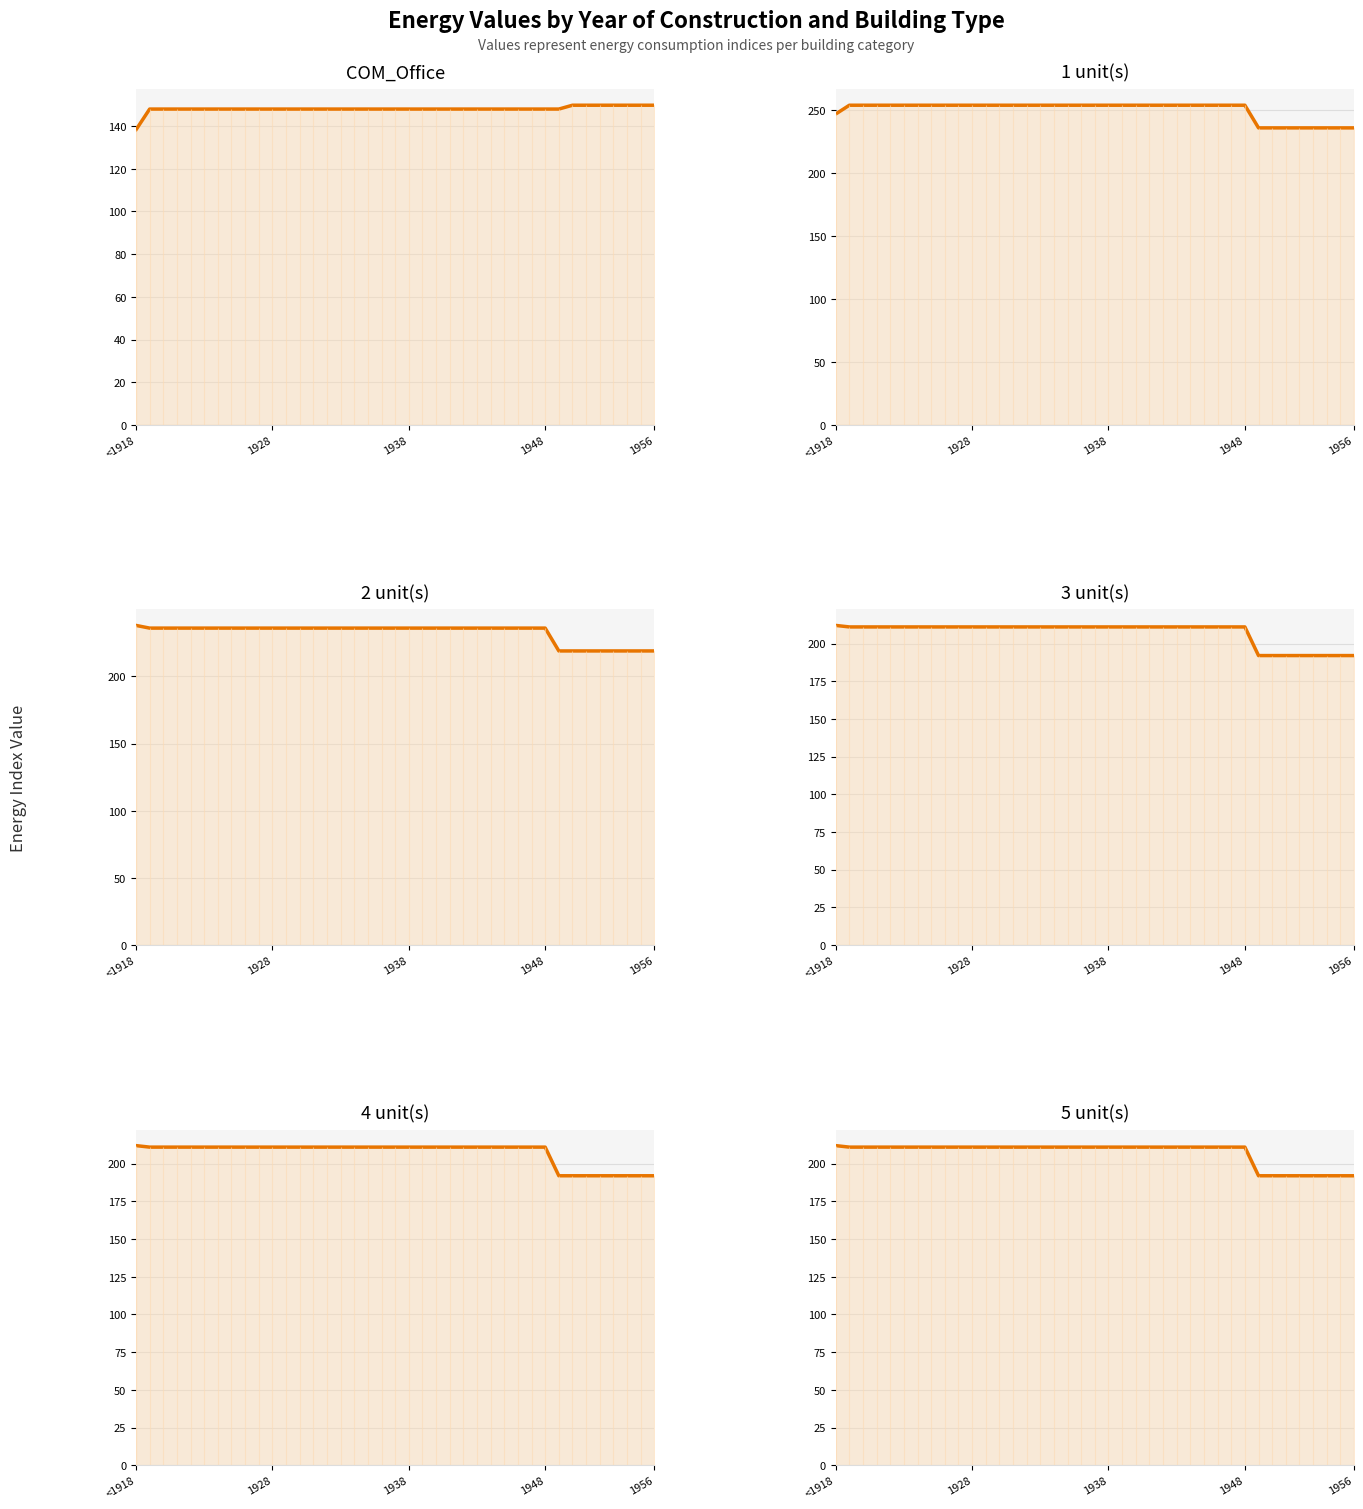

What is the average value of the 5 unit(s) series?

207.1